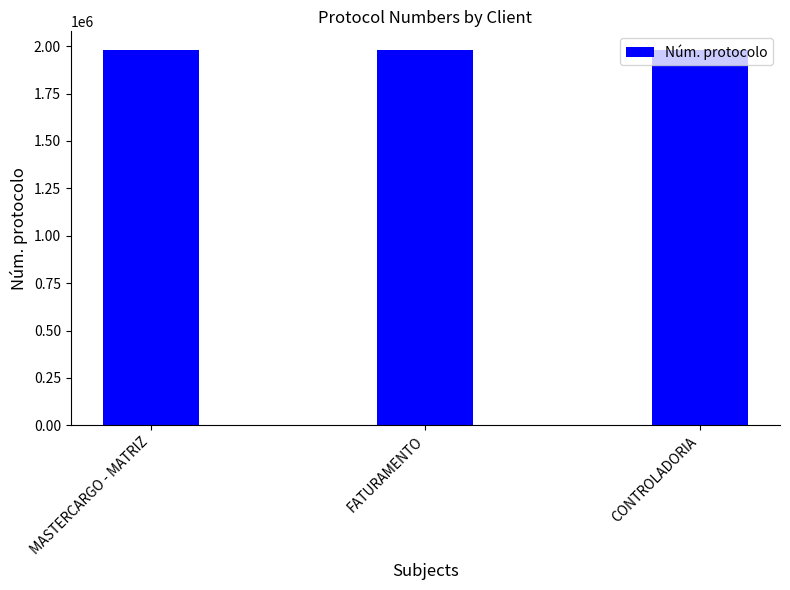

What is the maximum value shown in the chart?

1978949